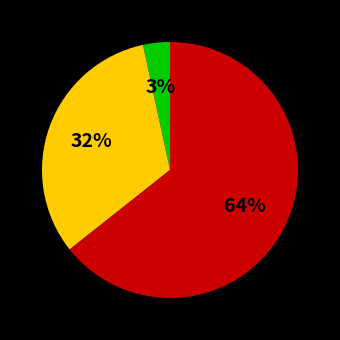

To the nearest percent, what is the average slice percentage?

33%